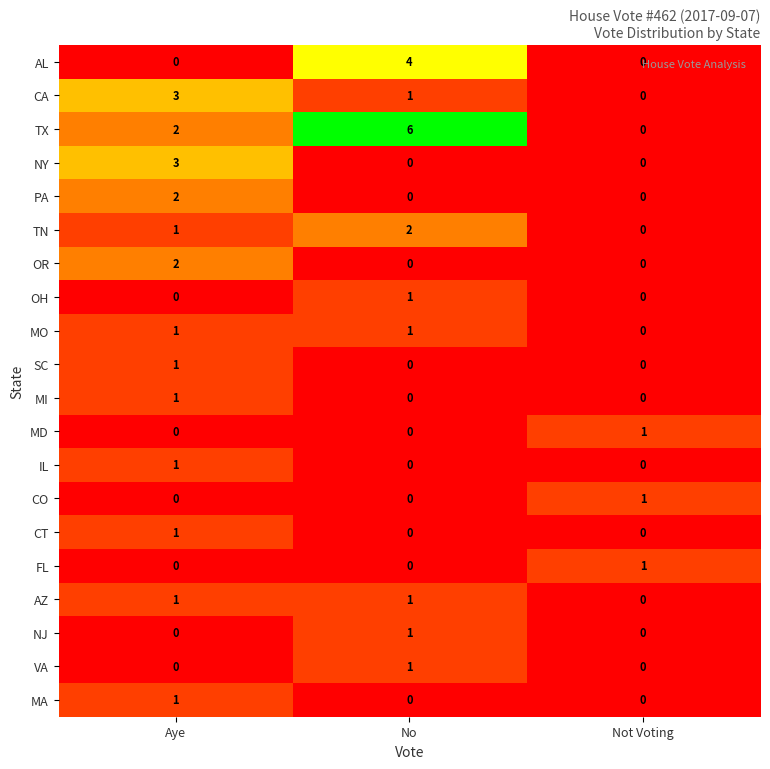

Rank the categories by CA value from highest to lowest.

Aye, No, Not Voting